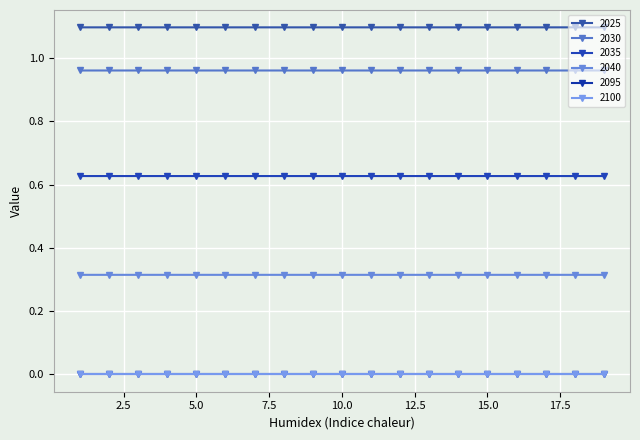

Is this an area chart (filled region under the line)?

No